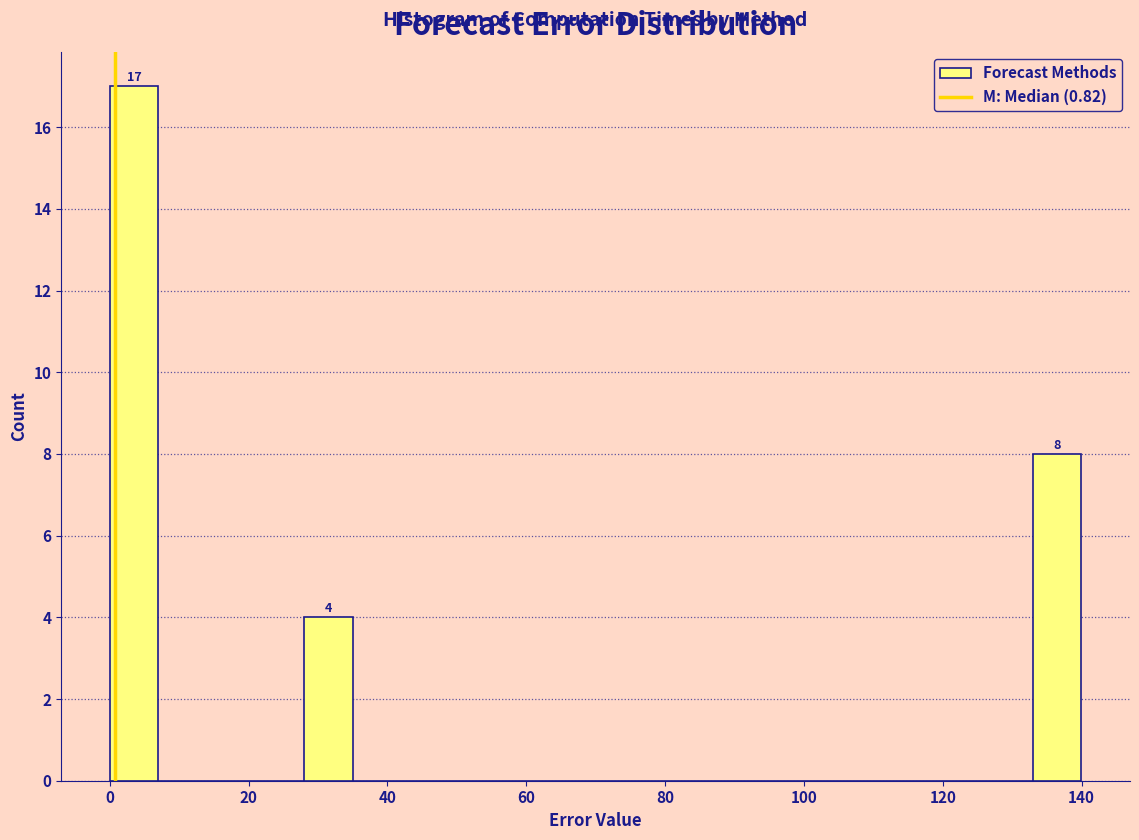

Read against the x-axis, roughly where is the centre of the tallest bar?

4